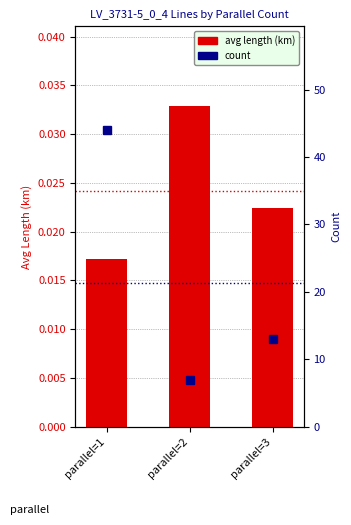

Count the avg length (km) values in the range 0 to 1.

3